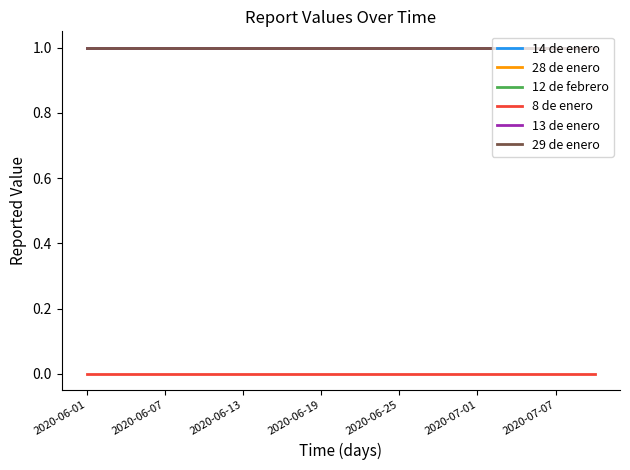

At which category does the chart reach its minimum across all series?

2020-06-01